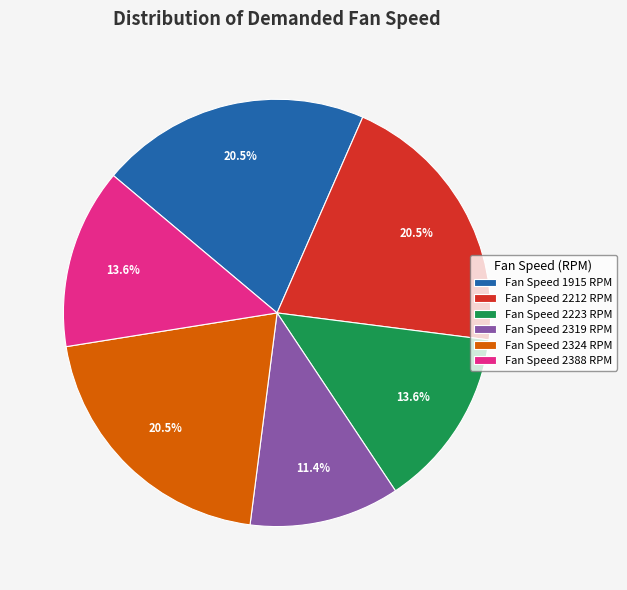

Does any single category account for the majority?

No